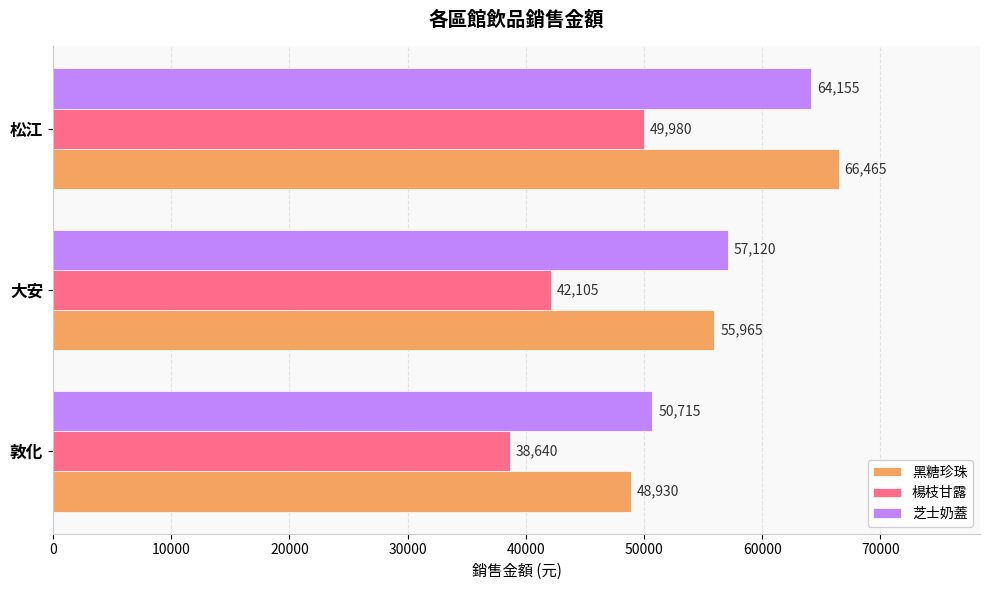

Rank the series by their maximum value, from lowest to highest.

楊枝甘露, 芝士奶蓋, 黑糖珍珠